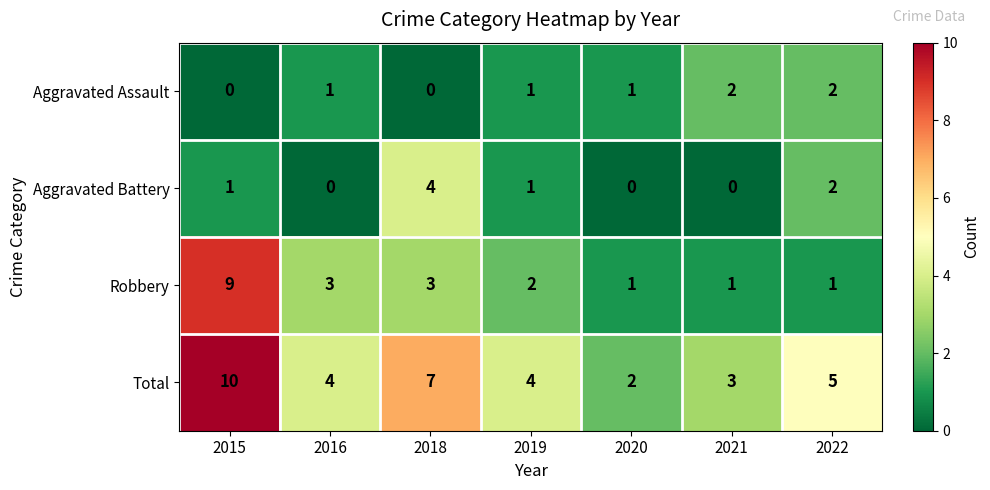

At how many categories does at least one series exceed 0?

7